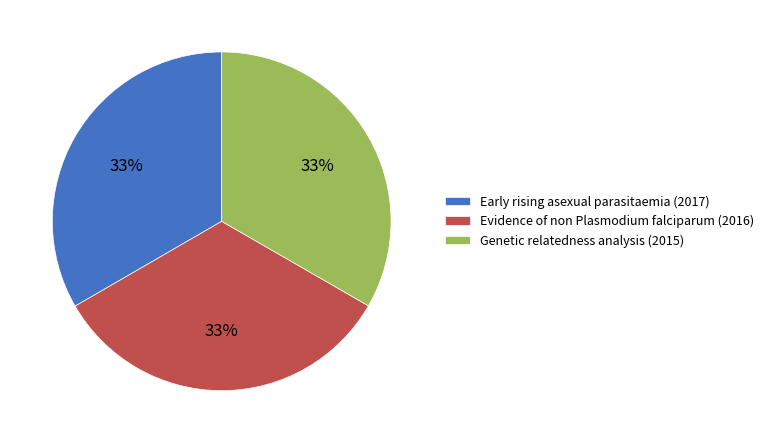

Is there a majority slice in this chart?

No